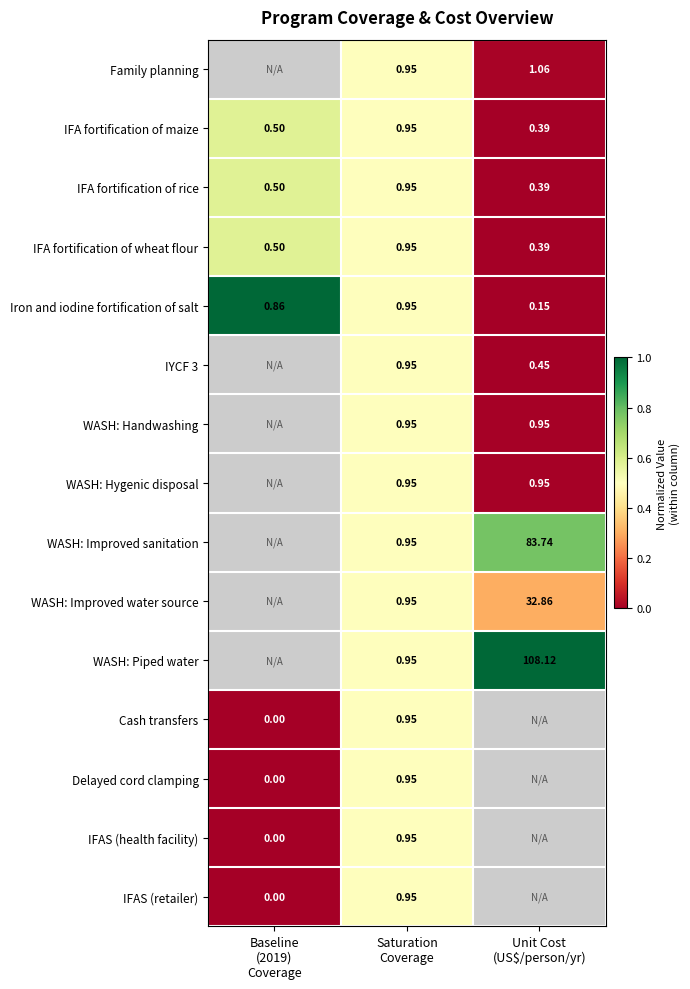

How many values in Delayed cord clamping are above zero?

1